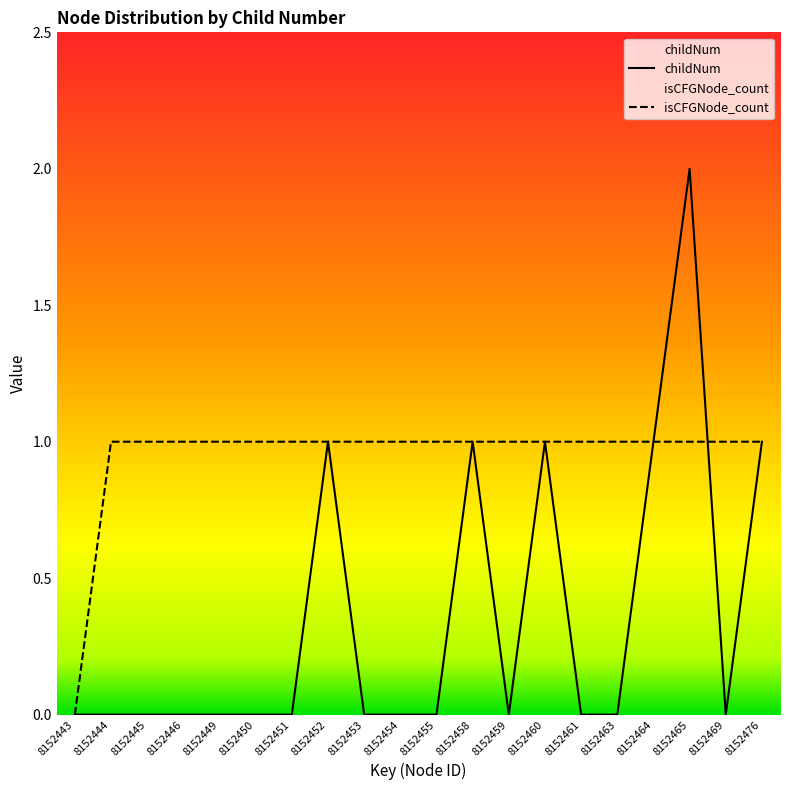

True or false: isCFGNode_count and childNum intersect in this chart.

True